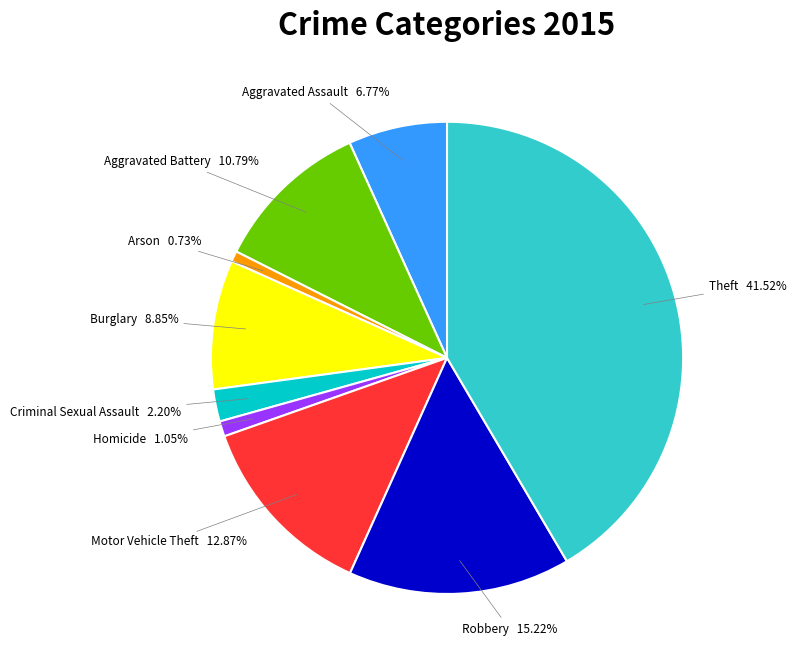

Is there a majority slice in this chart?

No